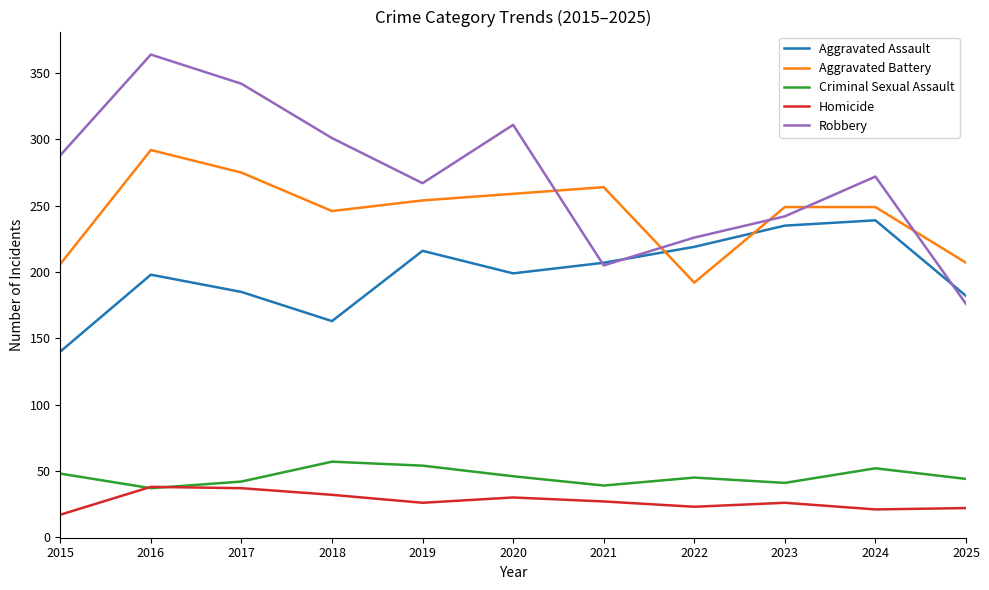

Which series changed the most between 2019 and 2025?

Robbery